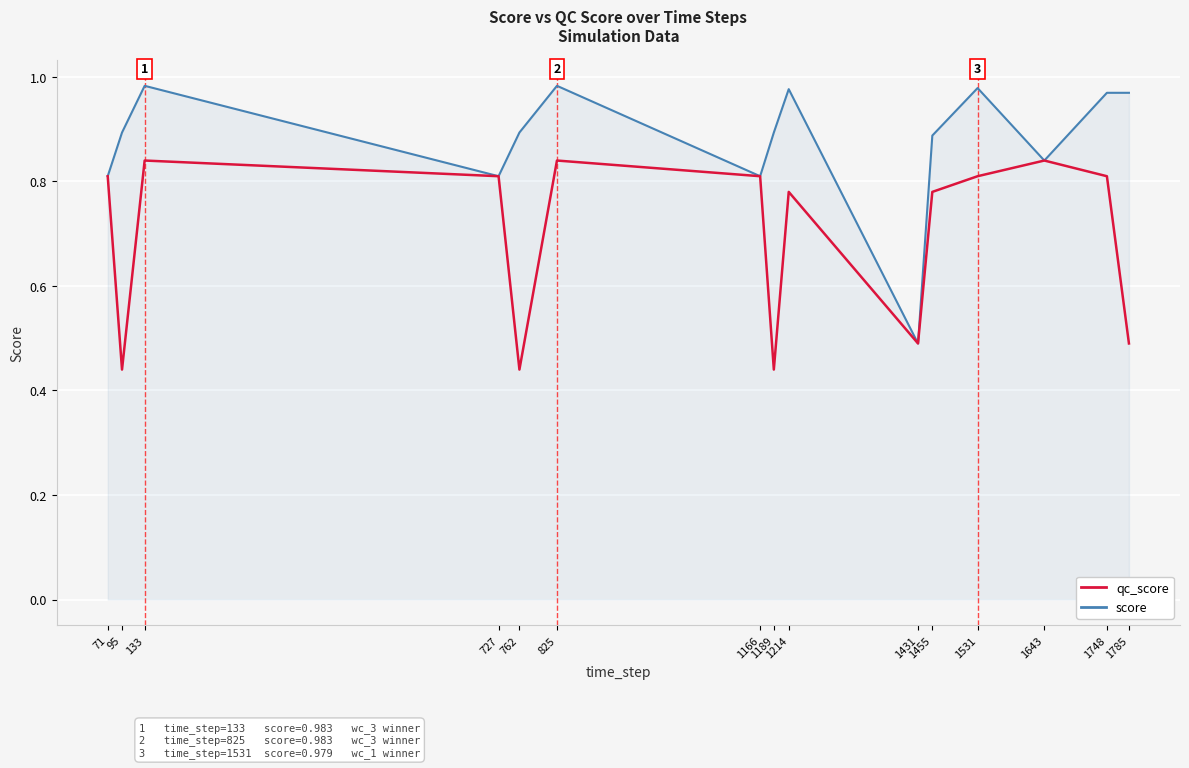

Does the chart display data point markers on the line(s)?

No